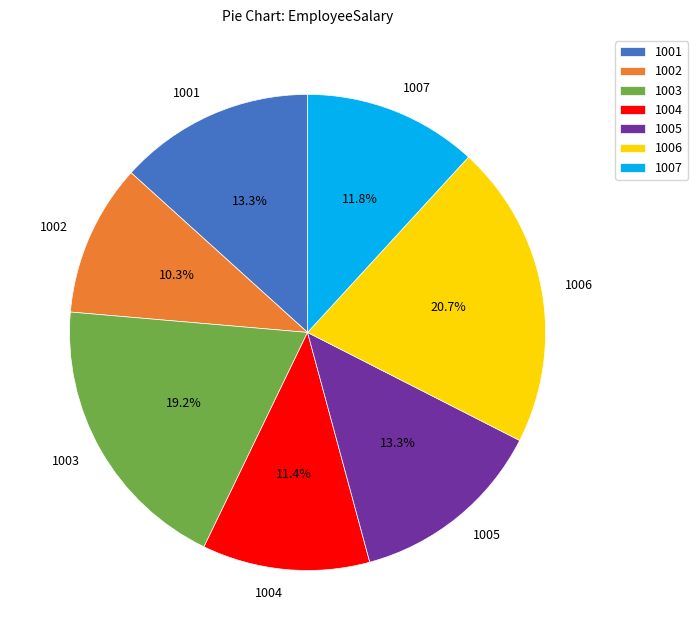

Is there a majority slice in this chart?

No